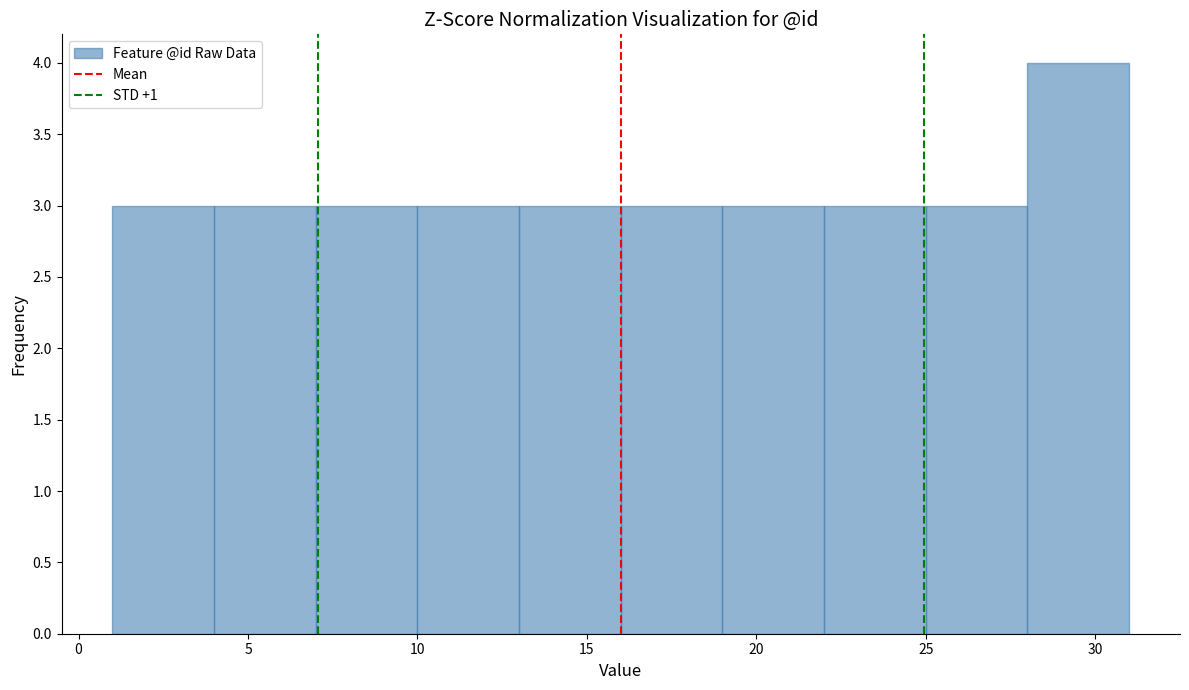

Reading left to right, list every bar in this chart as the range it spans on the x-axis followed by its height. The values are not printed on the chart, so give them approximately, as read against the axis.

1 to 4: 3
4 to 7: 3
7 to 10: 3
10 to 13: 3
13 to 16: 3
16 to 19: 3
19 to 22: 3
22 to 25: 3
25 to 28: 3
28 to 31: 4